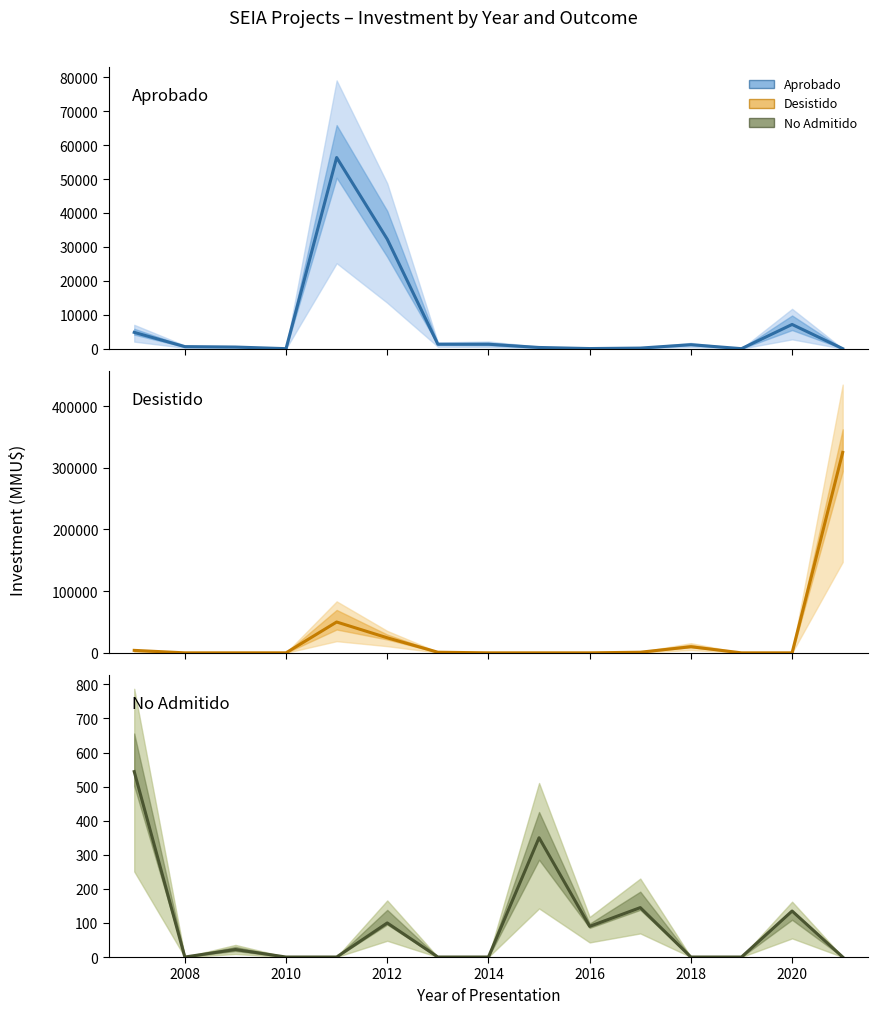

How many lines are shown in the chart?

3